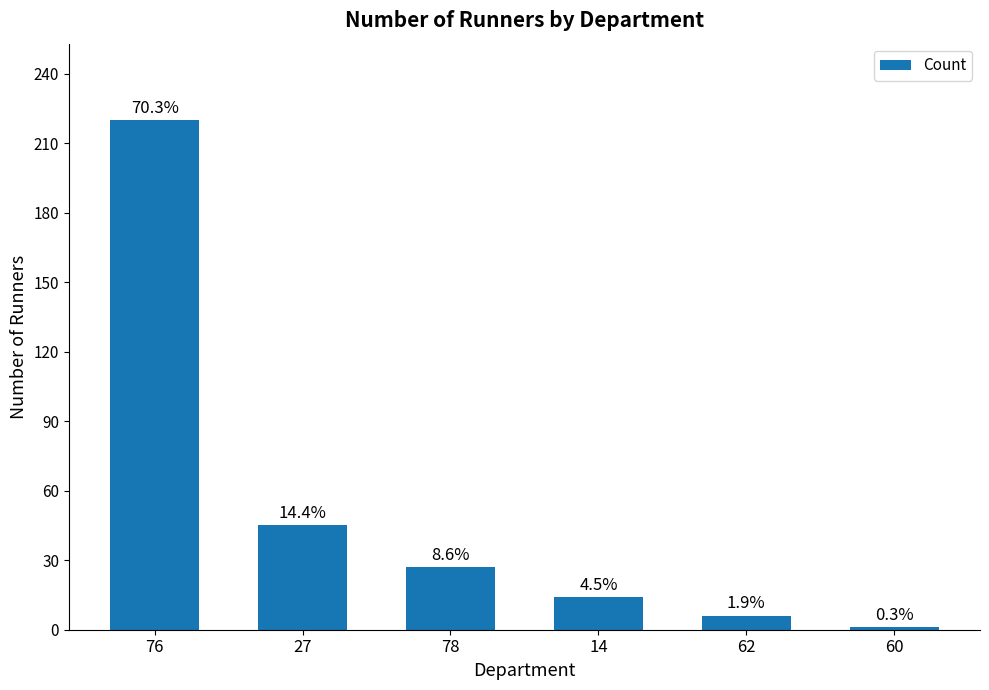

What is the sum of all values?

313